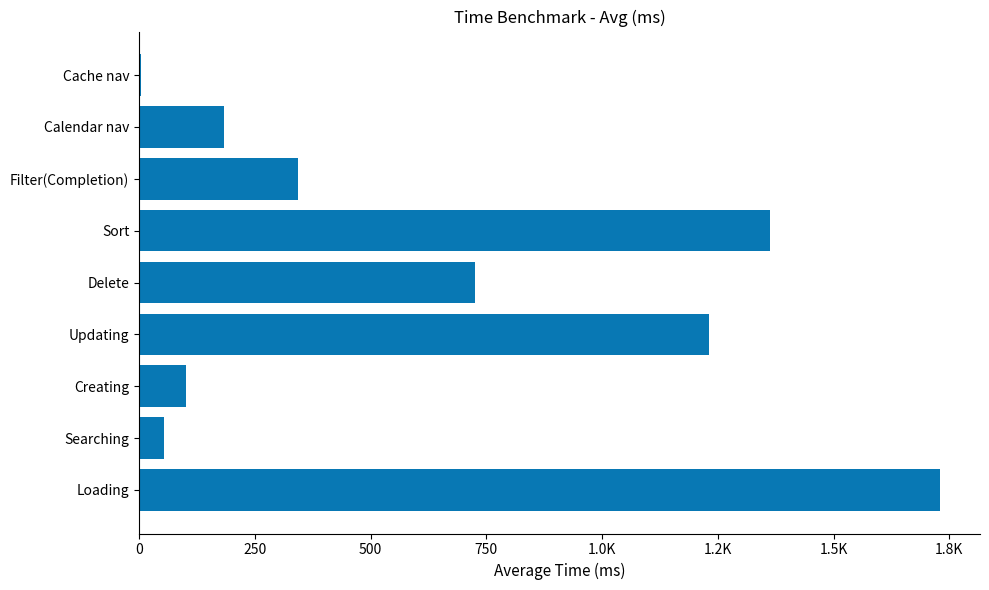

Are the bars horizontal?

Yes